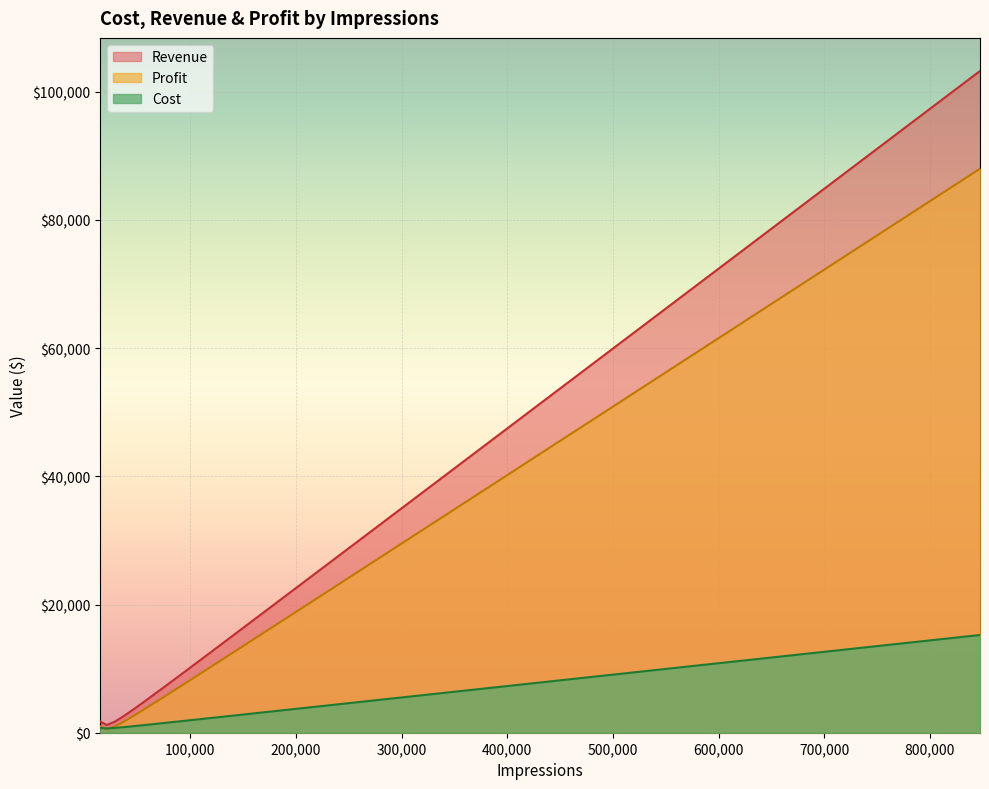

What is the difference between the maximum and minimum values in the Revenue series?

102032.7